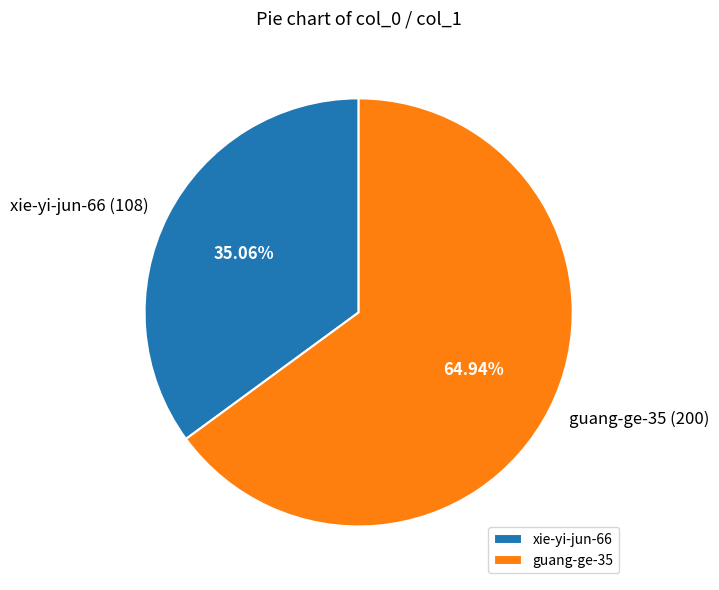

Is guang-ge-35 the majority of the pie?

Yes